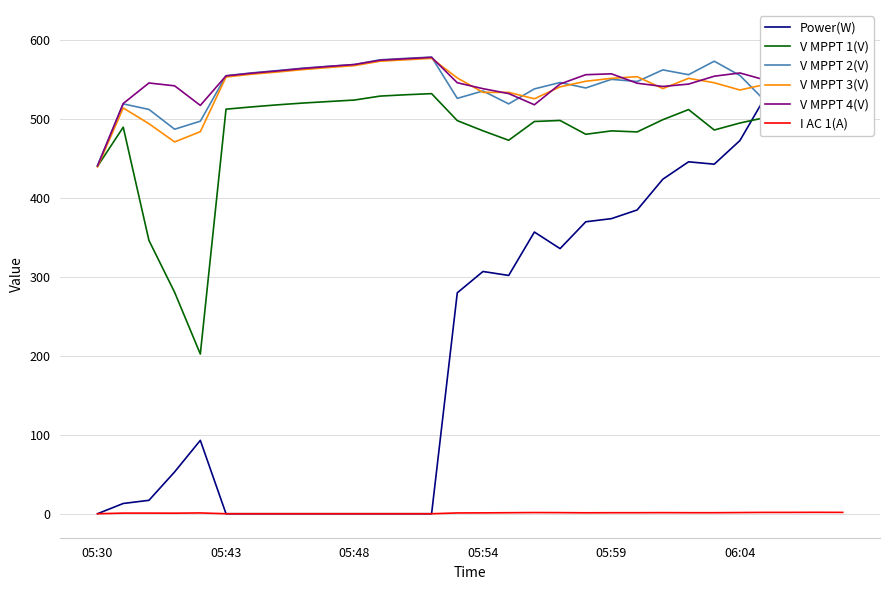

Which category has the lowest value in the Power(W) series?

05:30